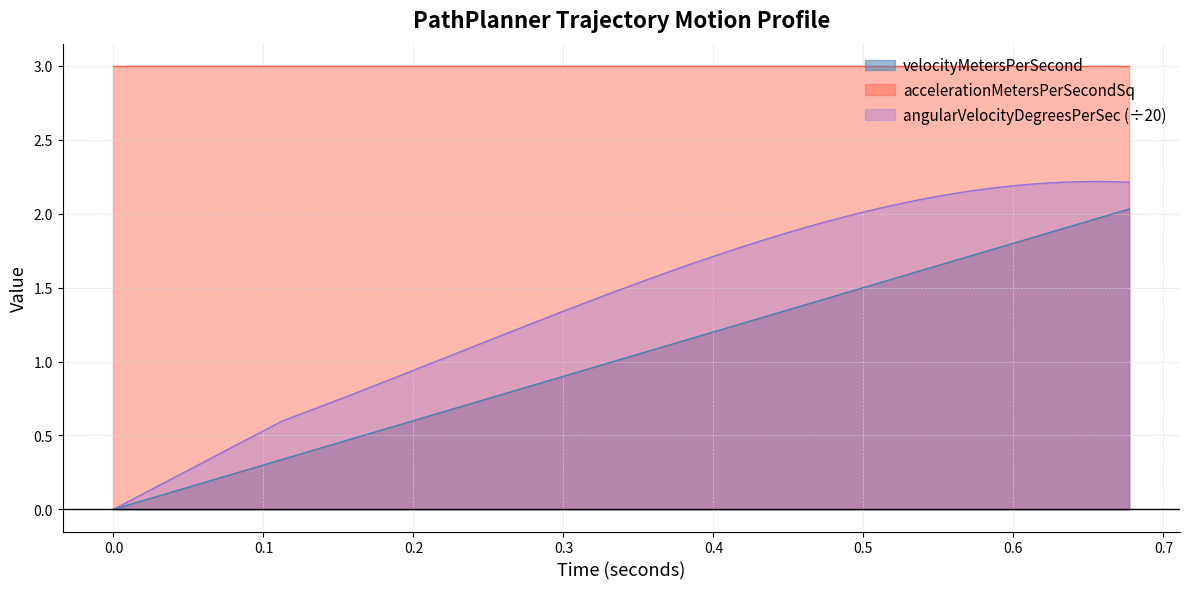

List the series in order of their overall mean, highest first.

accelerationMetersPerSecondSq, angularVelocityDegreesPerSec (÷20), velocityMetersPerSecond